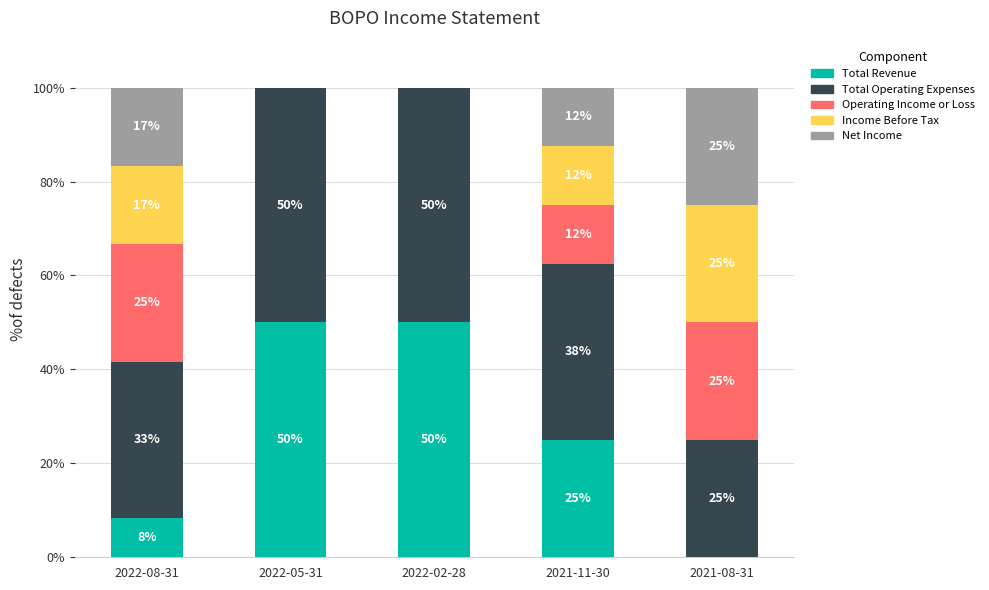

Where is Total Revenue nearest to the value 25?

2021-11-30